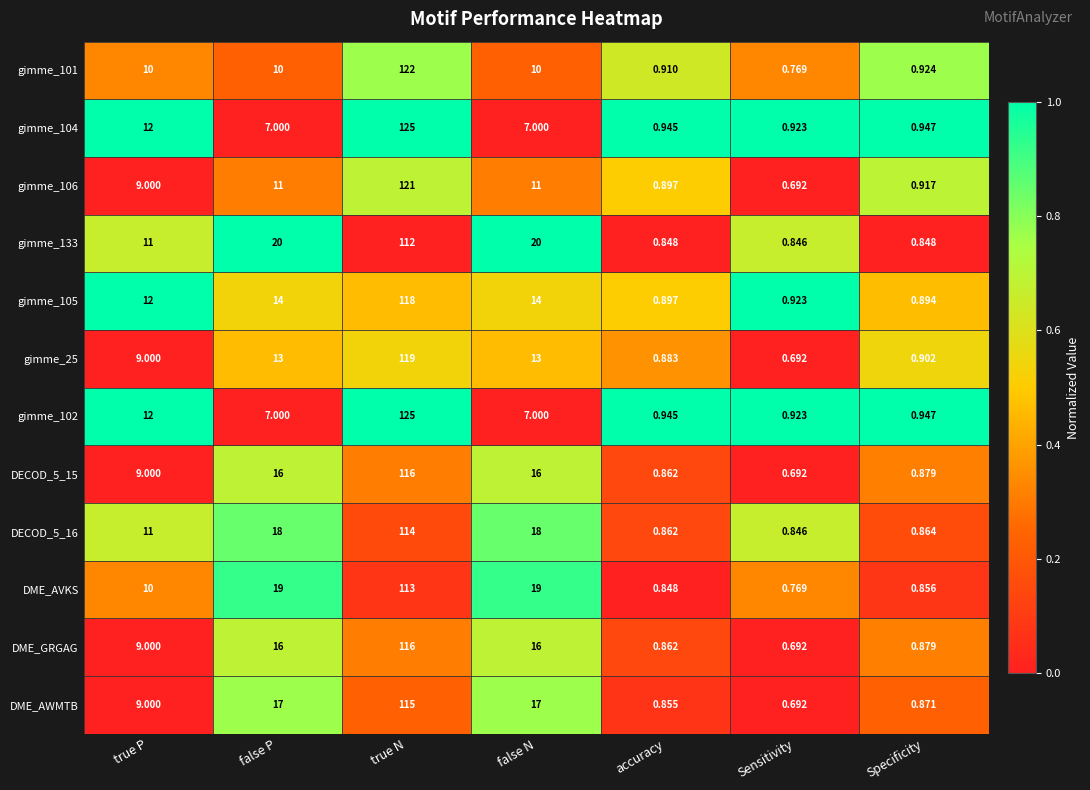

Where does the gimme_102 series first go above 7?

true P